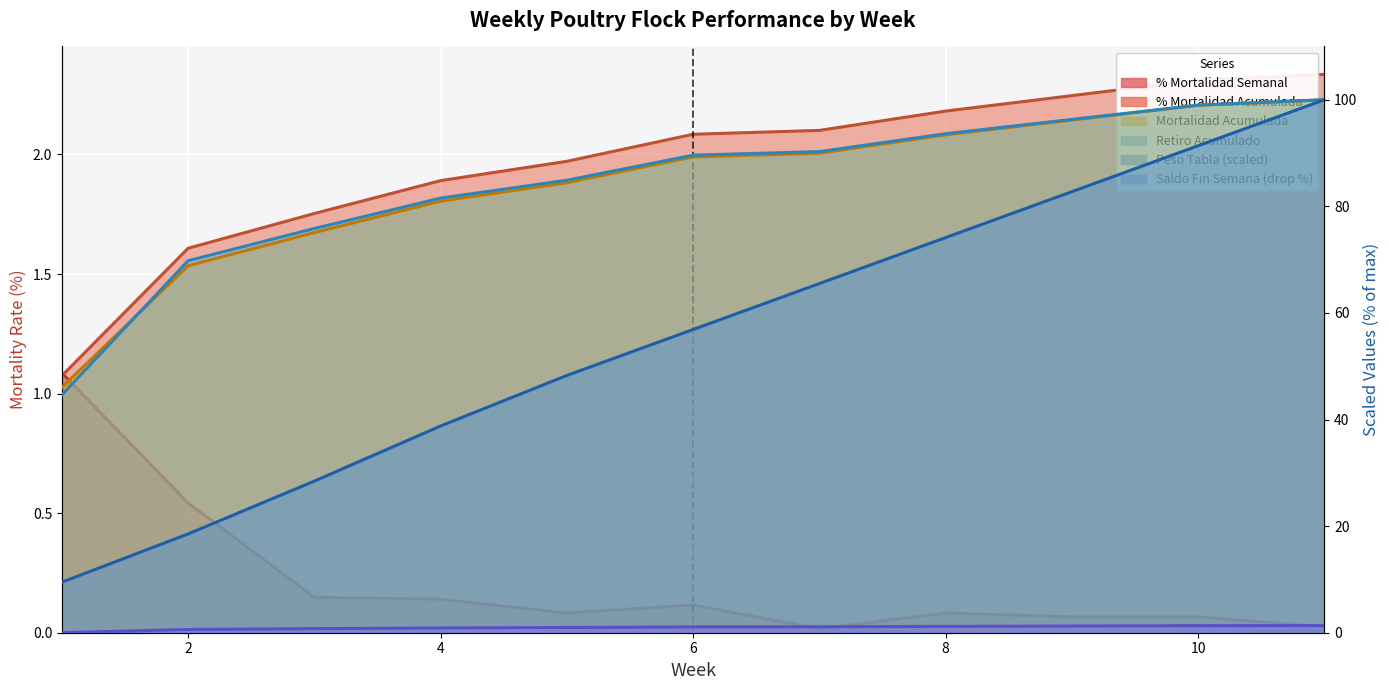

How many values in the Retiro Acumulado series are below 89?

5